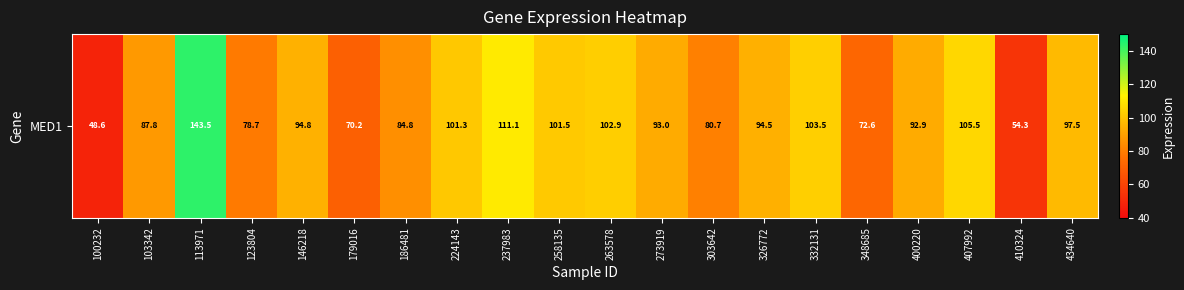

Approximately how many times larger is the value at 100232 compared to 410324?

0.9